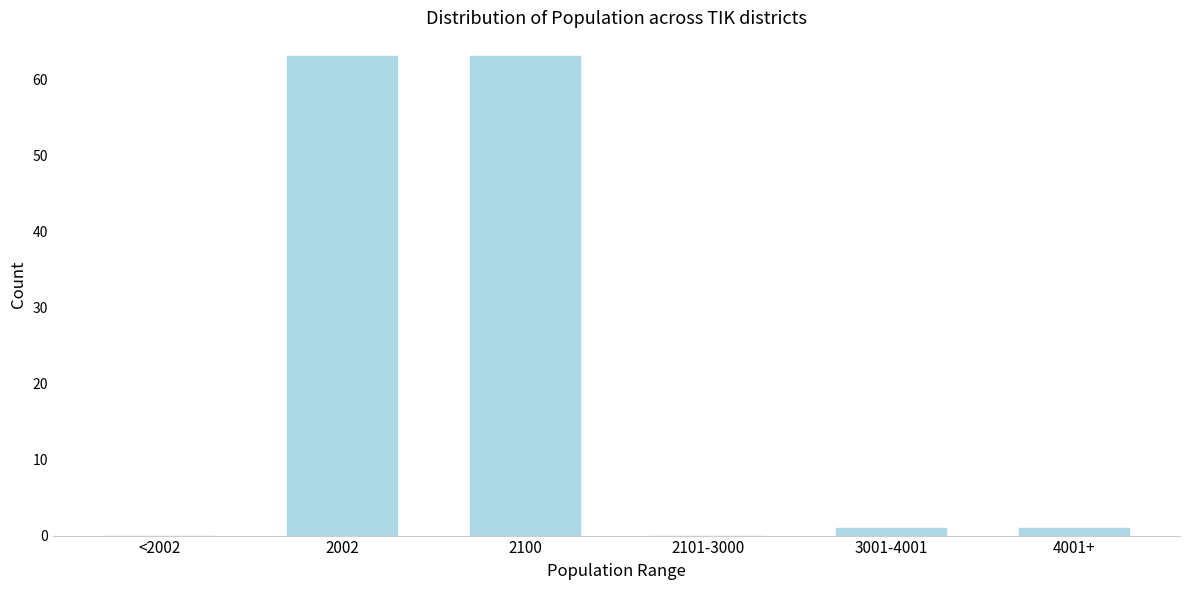

Reading left to right, extract all data points from this chart.

<2002=0	2002=63	2100=63	2101-3000=0	3001-4001=1	4001+=1